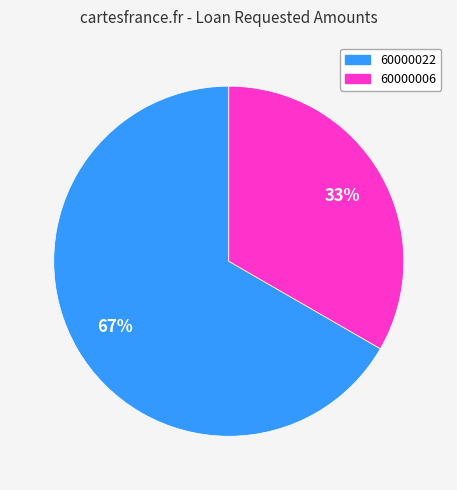

Is there a majority slice in this chart?

Yes